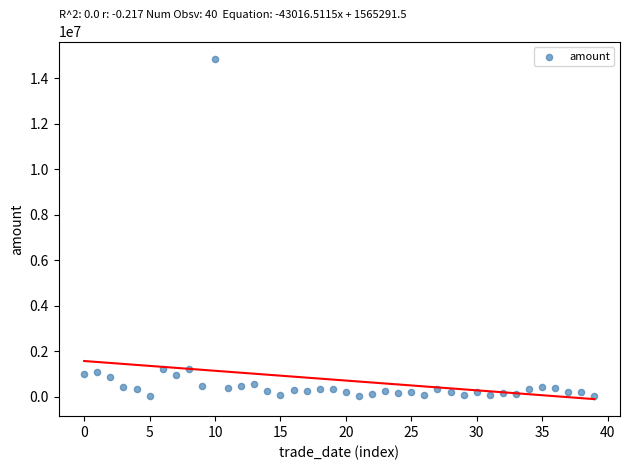

How many data points are displayed?

40